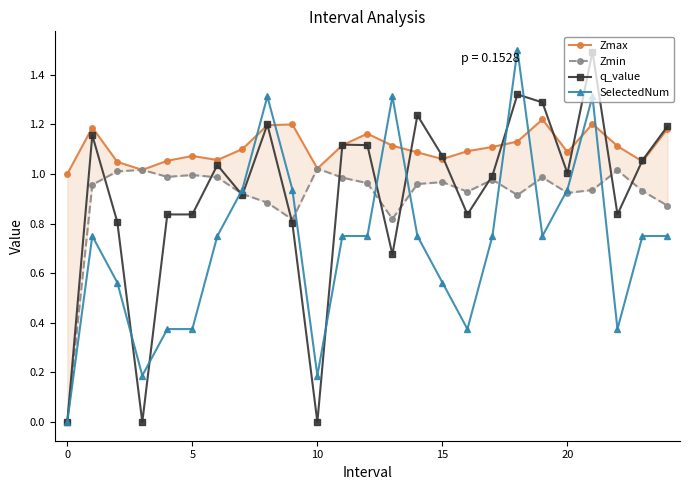

In Zmin, how many points are lower than both neighbors (excluding endpoints)?

6